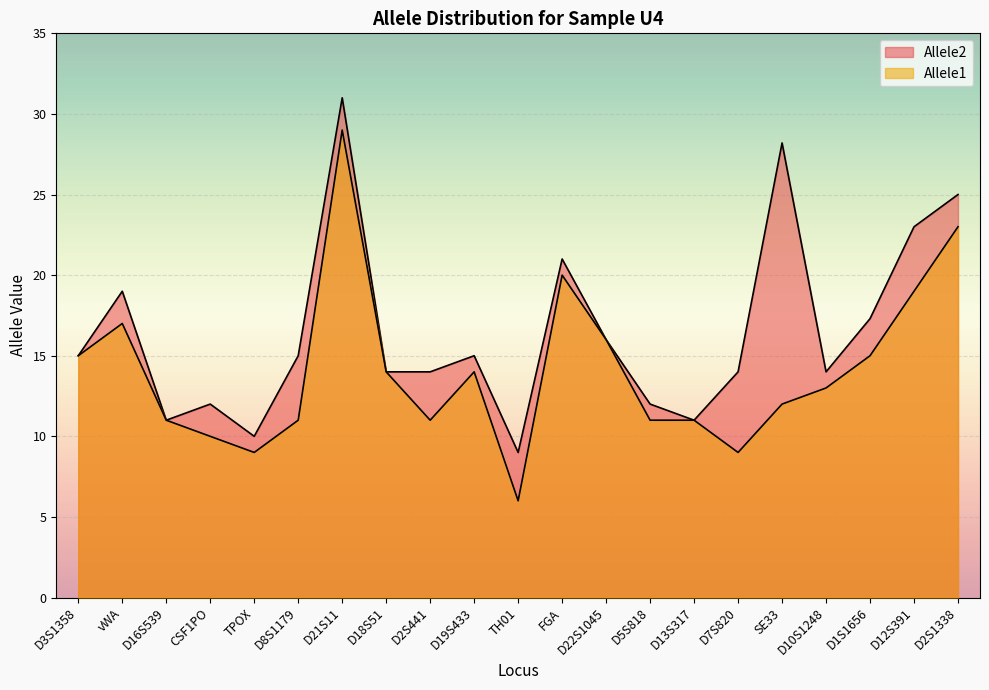

What is the difference between the Allele2 values at D18S51 and FGA?

7.0